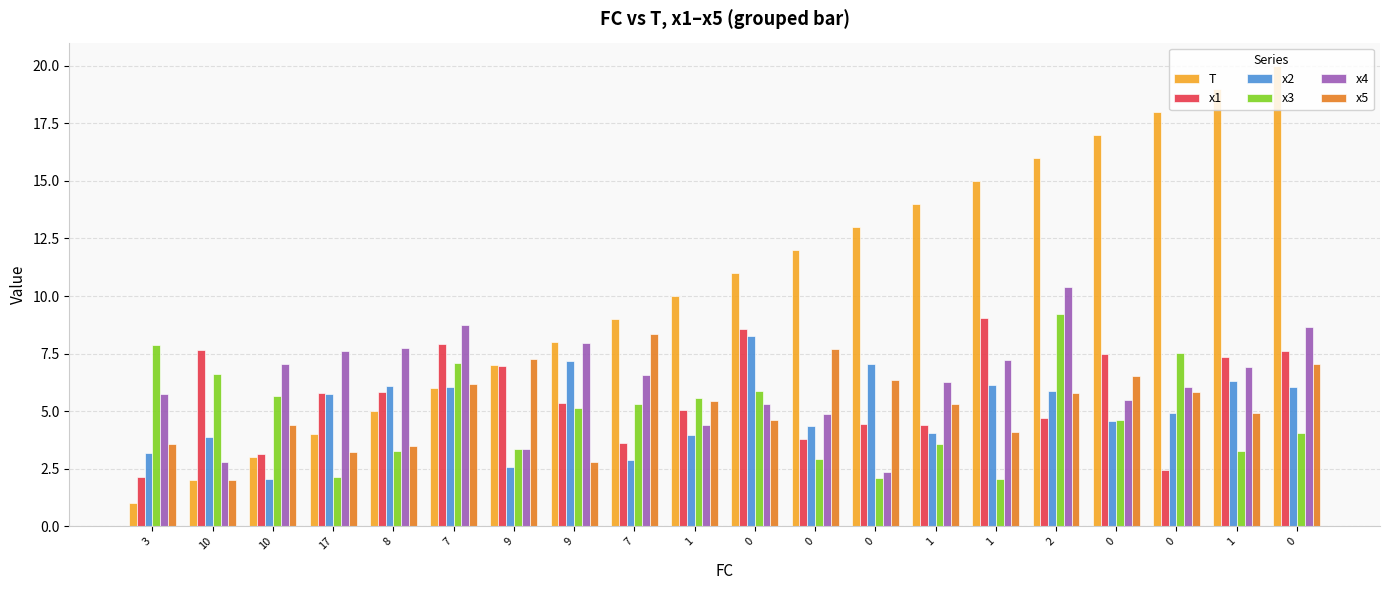

How many bars are there in total?

120